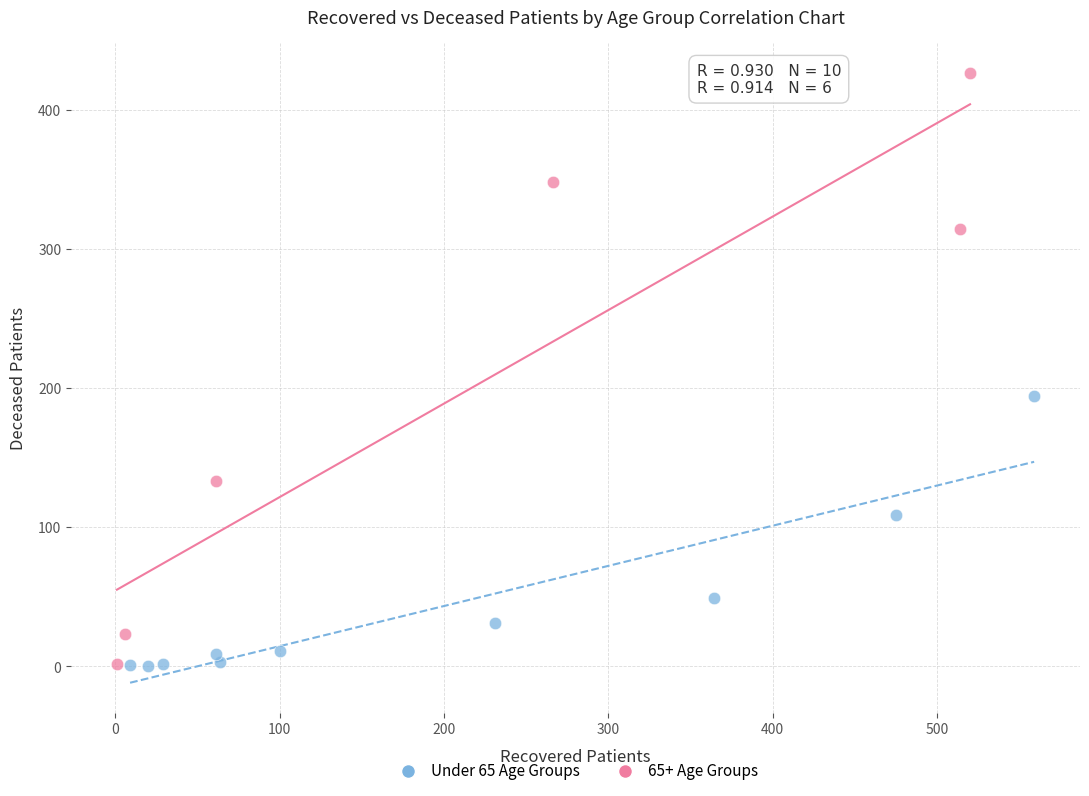

Which series contains the highest Y value?

65+ Age Groups